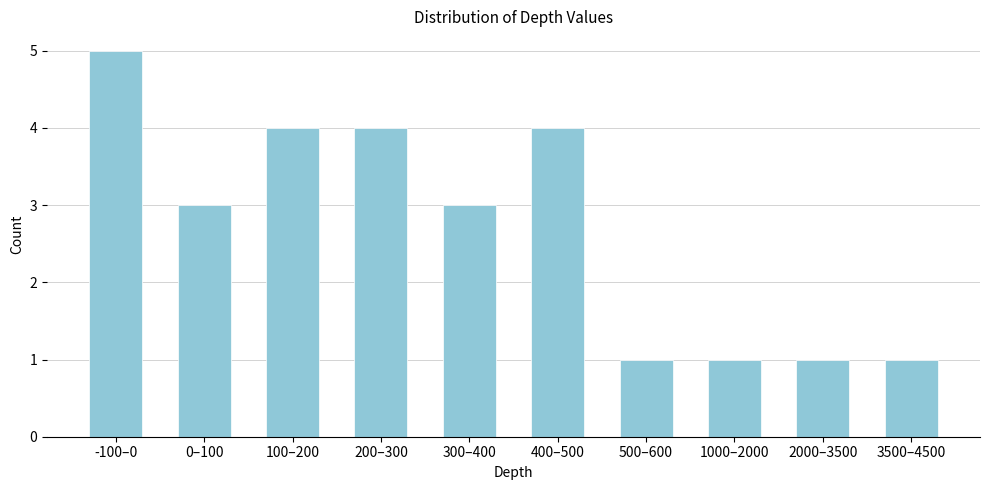

Reading left to right, list all the values displayed in this chart.

-100–0=5	0–100=3	100–200=4	200–300=4	300–400=3	400–500=4	500–600=1	1000–2000=1	2000–3500=1	3500–4500=1